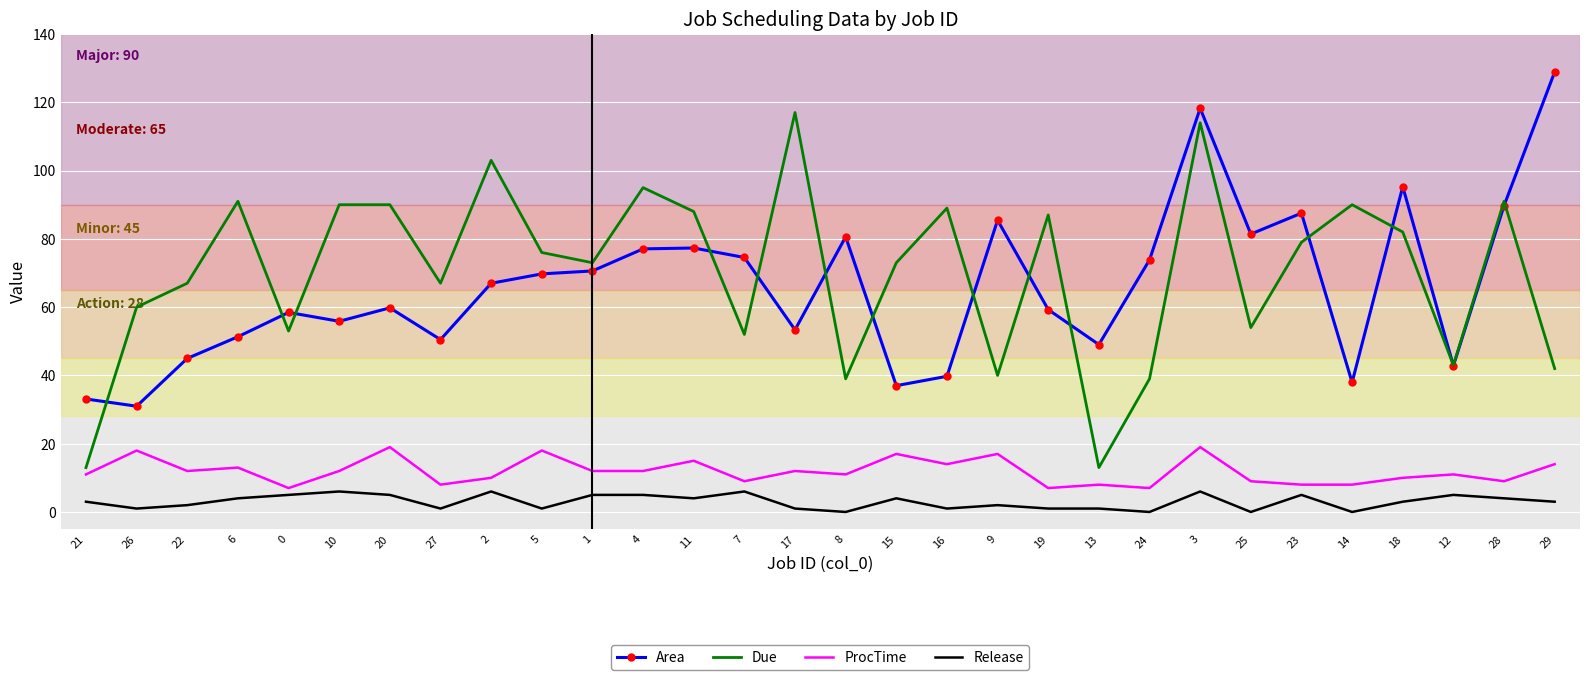

At which category is the sum across all series the highest?

3